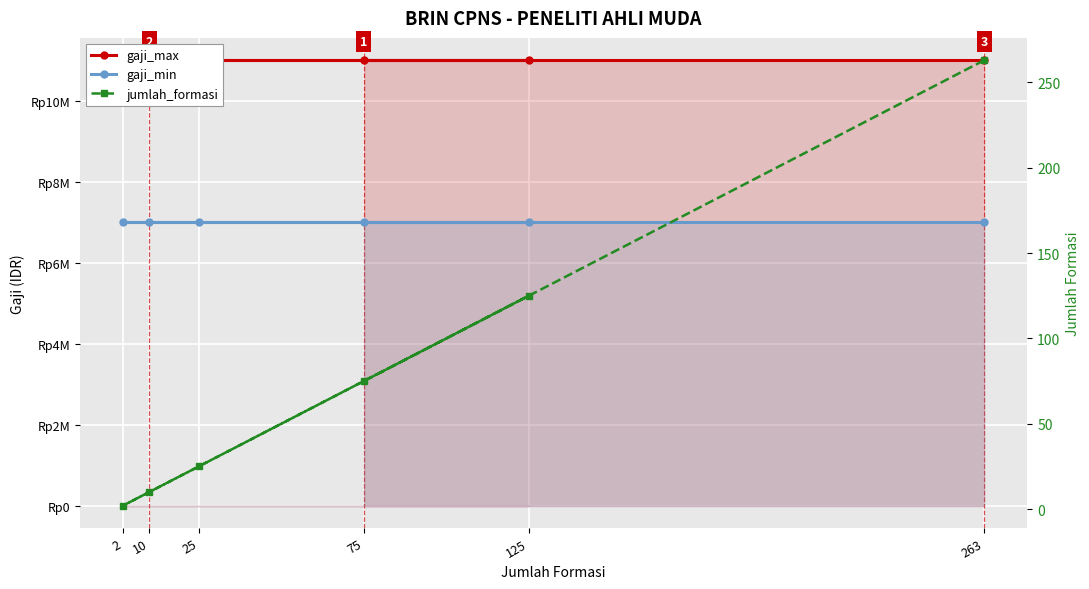

Which series has the largest total across all categories?

gaji_max